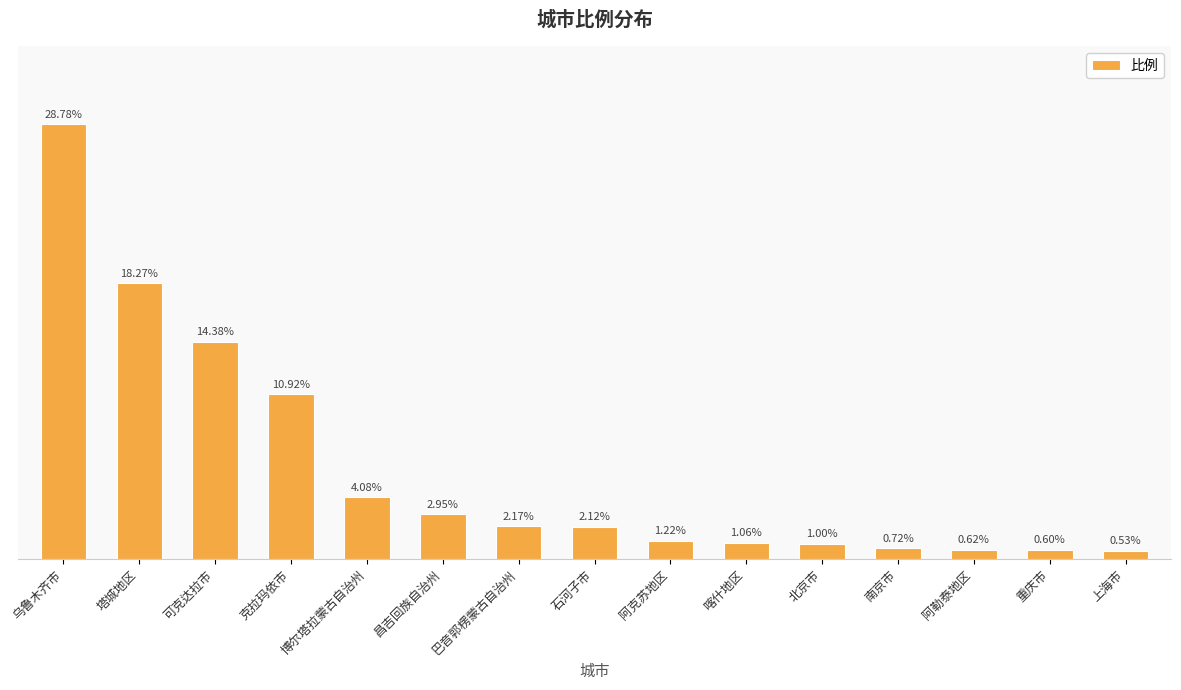

Does the chart contain any negative values?

No